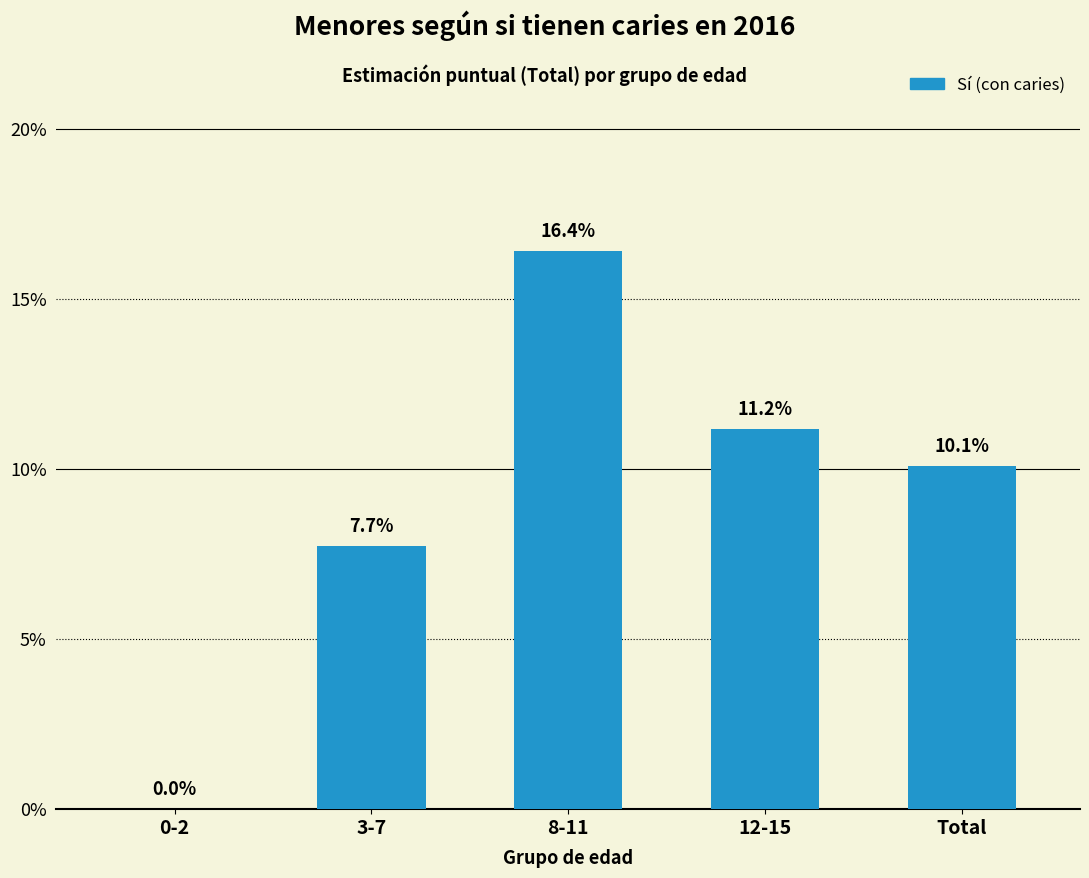

How many bars are there in total?

5